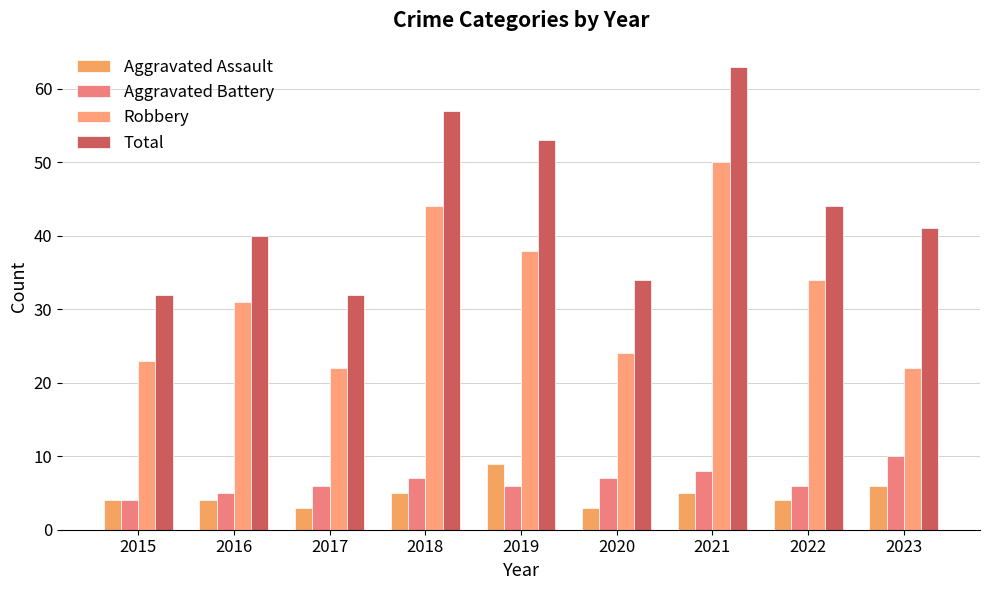

Reading right to left, extract all data points from this chart.

Aggravated Assault: 6	4	5	3	9	5	3	4	4
Aggravated Battery: 10	6	8	7	6	7	6	5	4
Robbery: 22	34	50	24	38	44	22	31	23
Total: 41	44	63	34	53	57	32	40	32